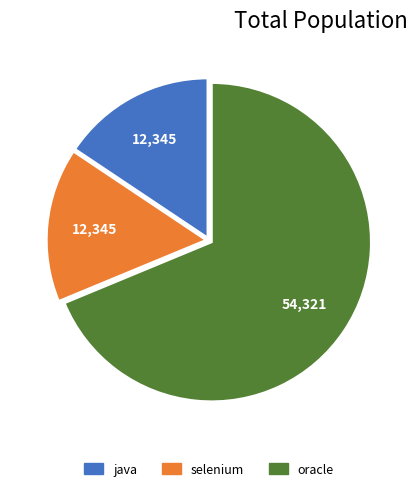

Which slice is the largest?

oracle